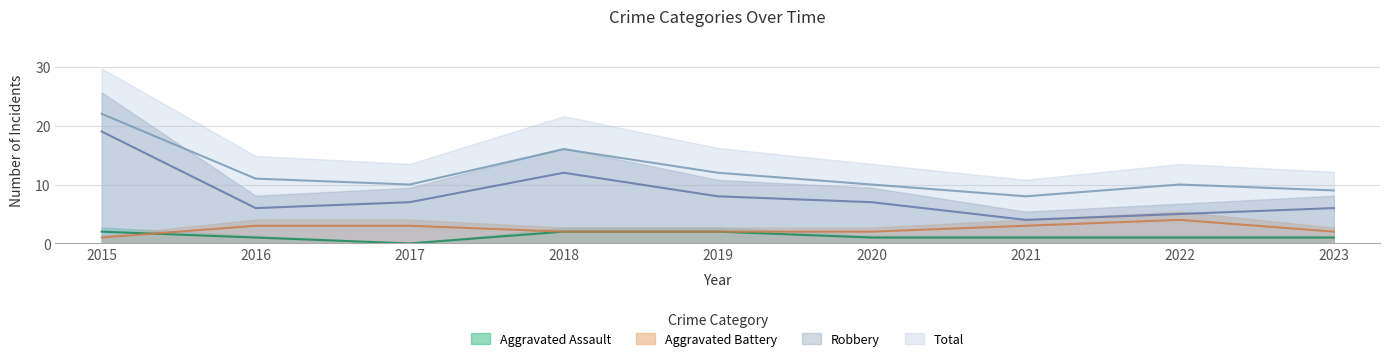

Reading left to right, what are all the values shown in this chart?

Aggravated Assault: 2	1	0	2	2	1	1	1	1
Aggravated Battery: 1	3	3	2	2	2	3	4	2
Robbery: 19	6	7	12	8	7	4	5	6
Total: 22	11	10	16	12	10	8	10	9